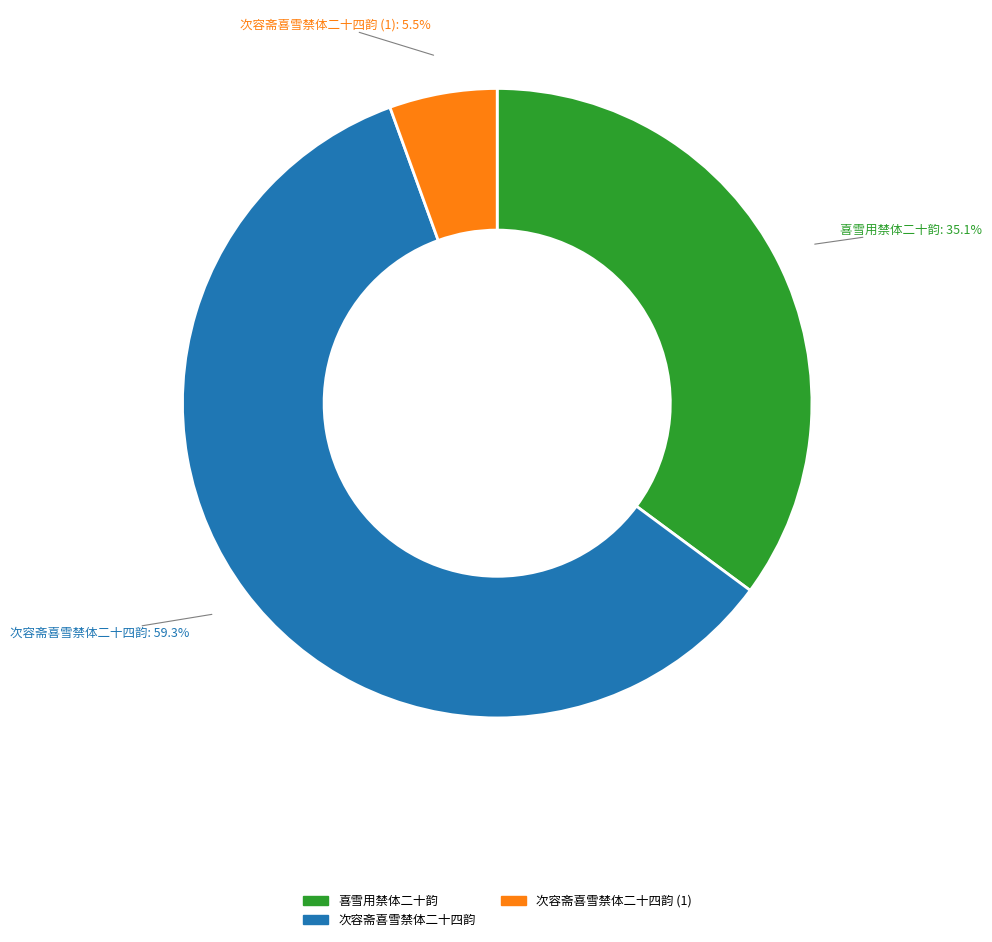

Does any single category account for the majority?

Yes